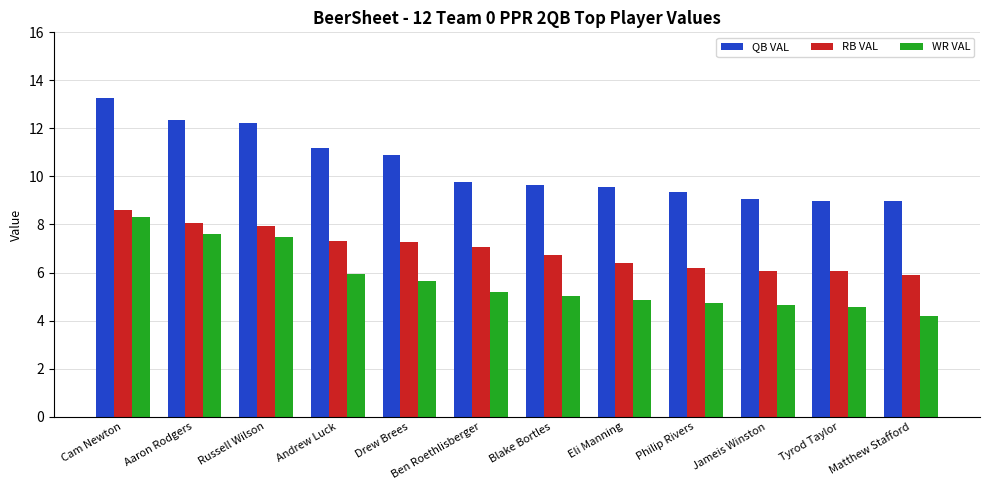

Which series has the widest spread of values?

QB VAL